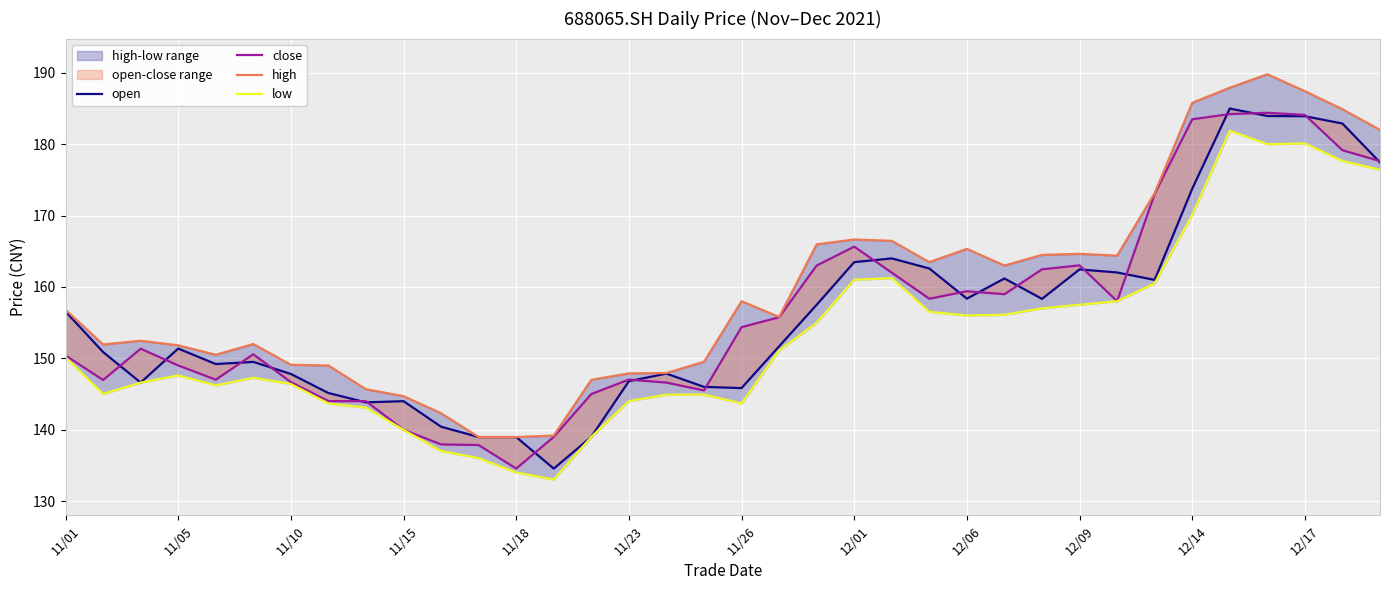

What is the spread (max minus min) of values at 12/14?

15.7